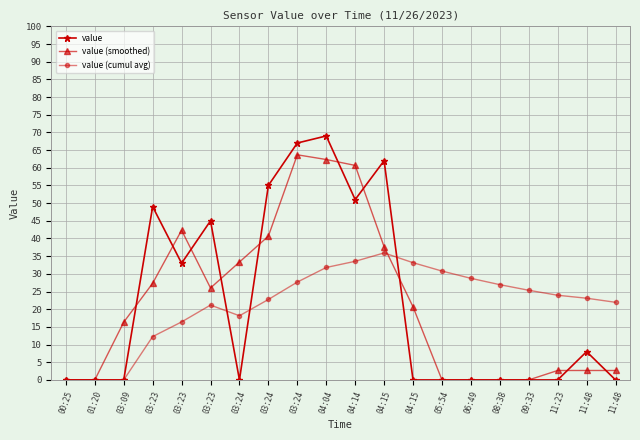

Between 03:23 and 09:33, which is larger?

03:23